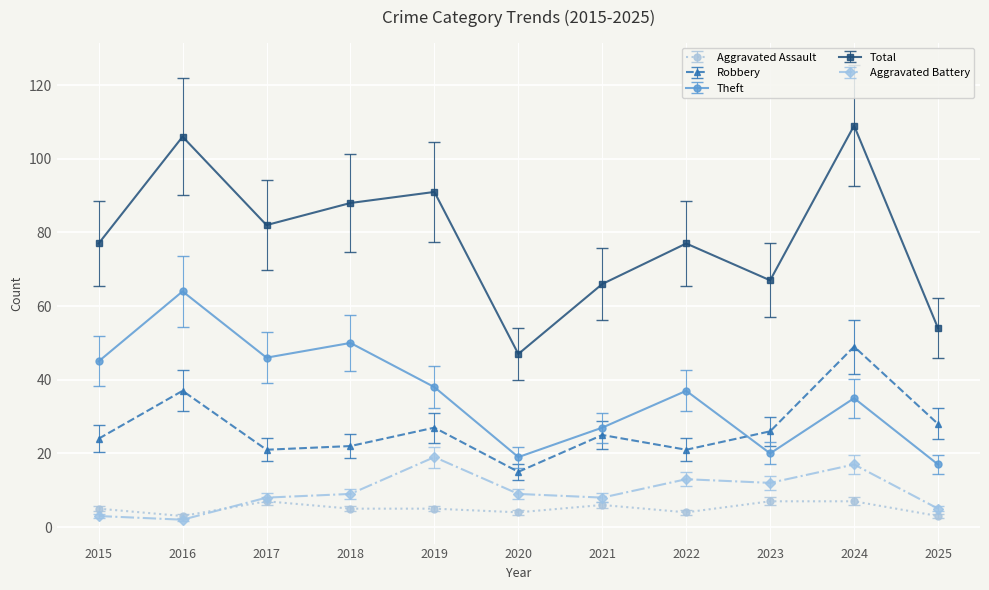

What is the value of the Total point at the 10th from the left?

109